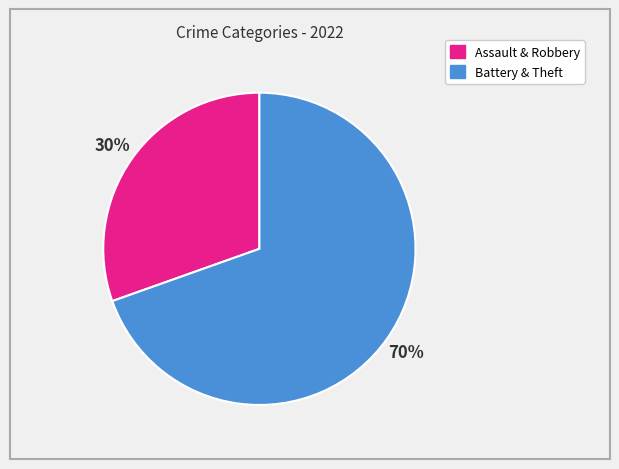

Does any single category account for the majority?

Yes